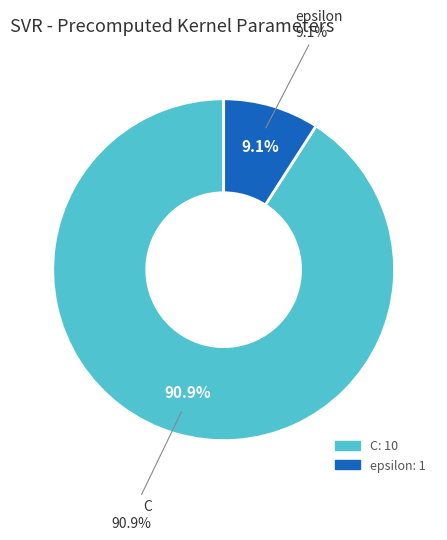

What is the change in value from C to epsilon?

-9